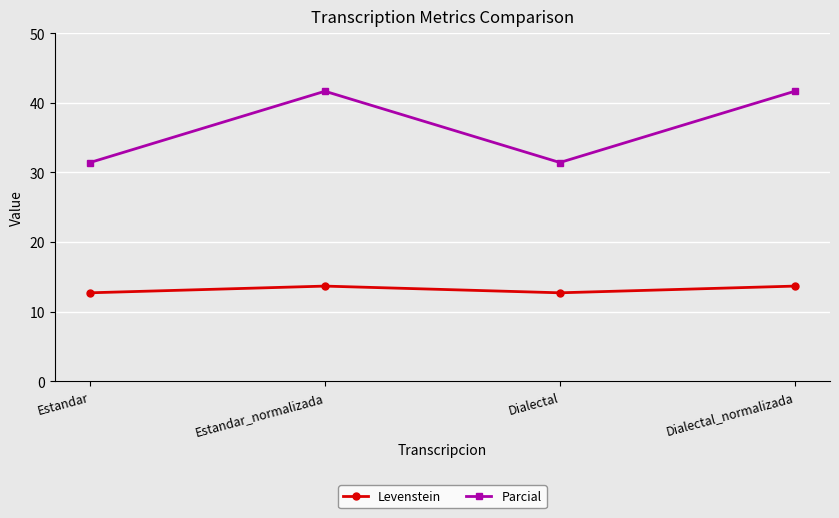

Reading right to left, extract all data points from this chart.

Levenstein: Dialectal_normalizada=13.7	Dialectal=12.7	Estandar_normalizada=13.7	Estandar=12.7
Parcial: Dialectal_normalizada=41.7	Dialectal=31.4	Estandar_normalizada=41.7	Estandar=31.4